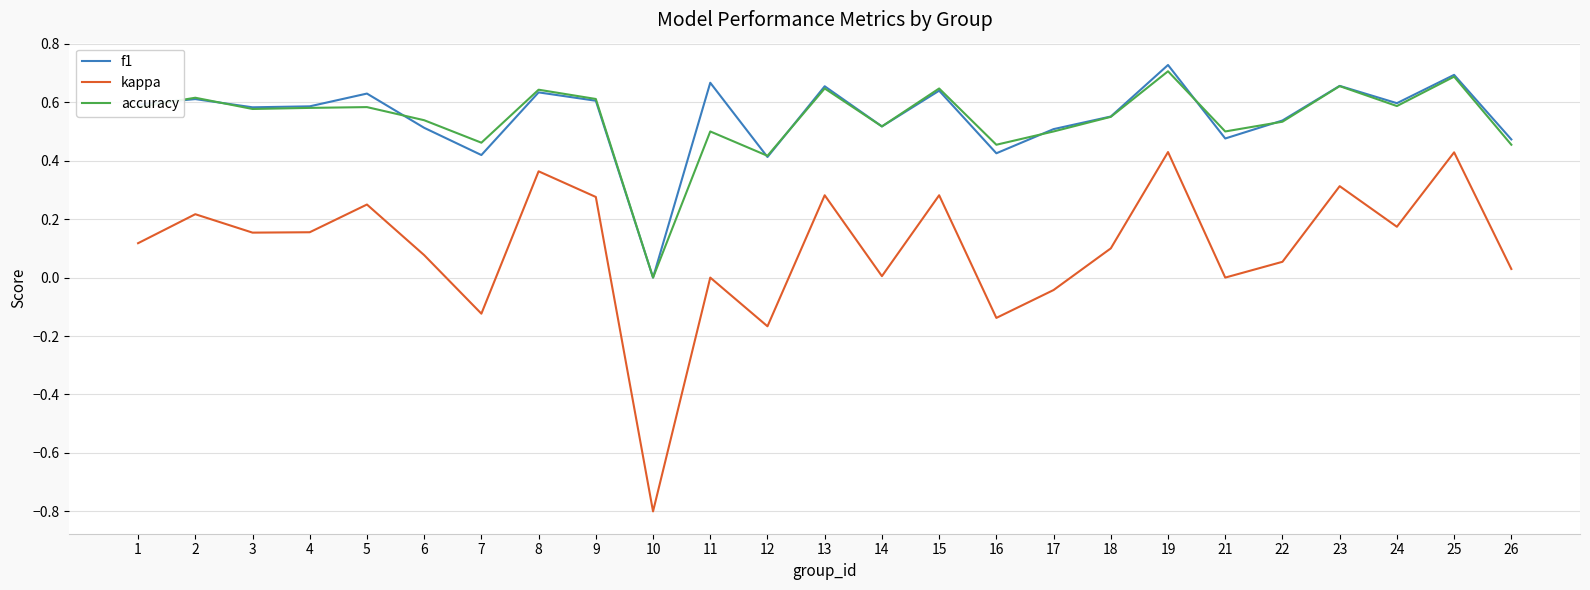

Which series has the widest spread of values?

kappa